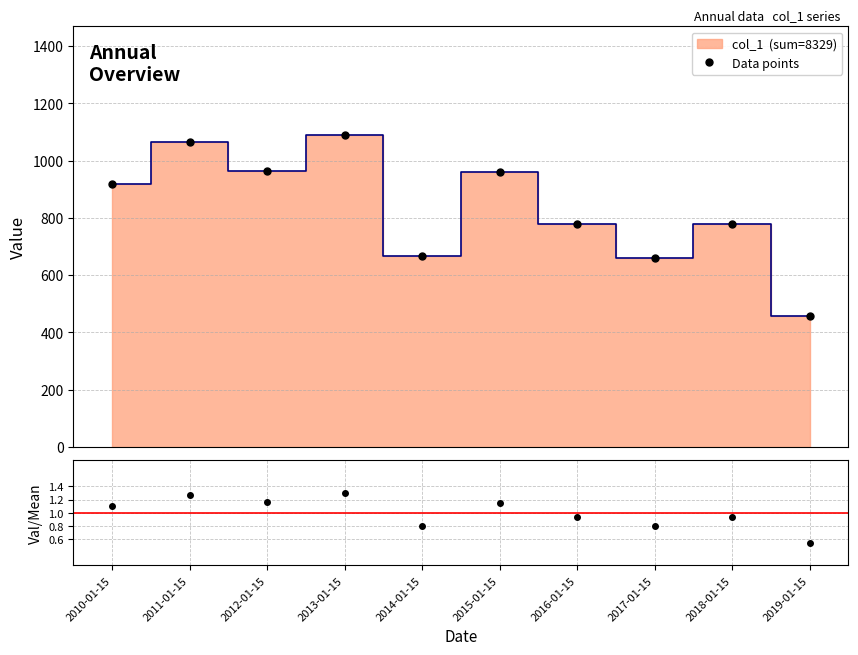

True or false: Data points and Value/Mean cross at least once.

False